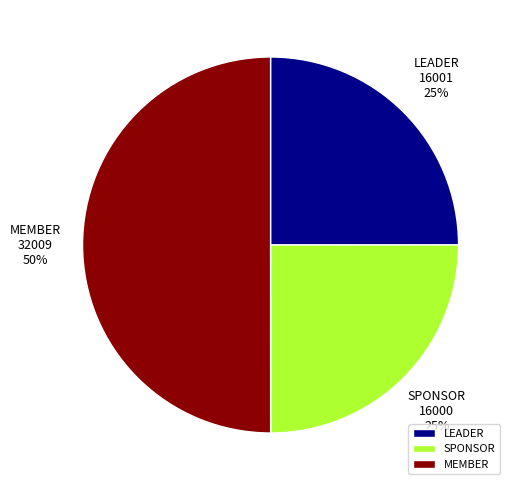

How many slices are in this pie chart?

3